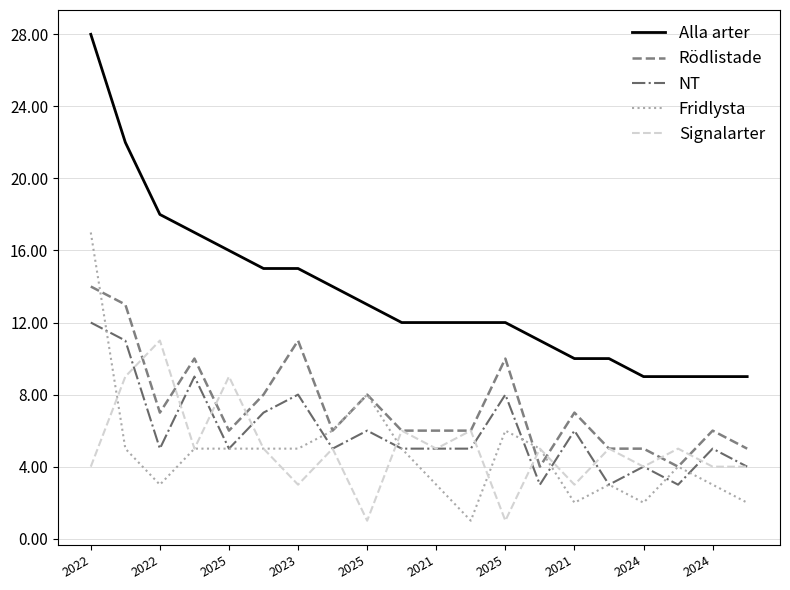

What is the greatest value displayed?

28